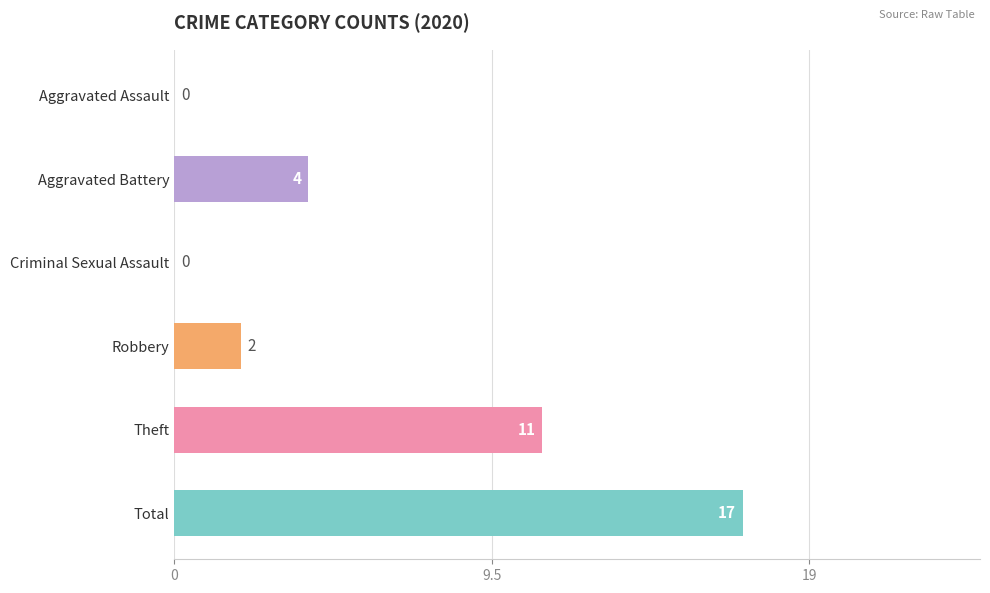

What is the sum of the values at Aggravated Assault and Total?

17